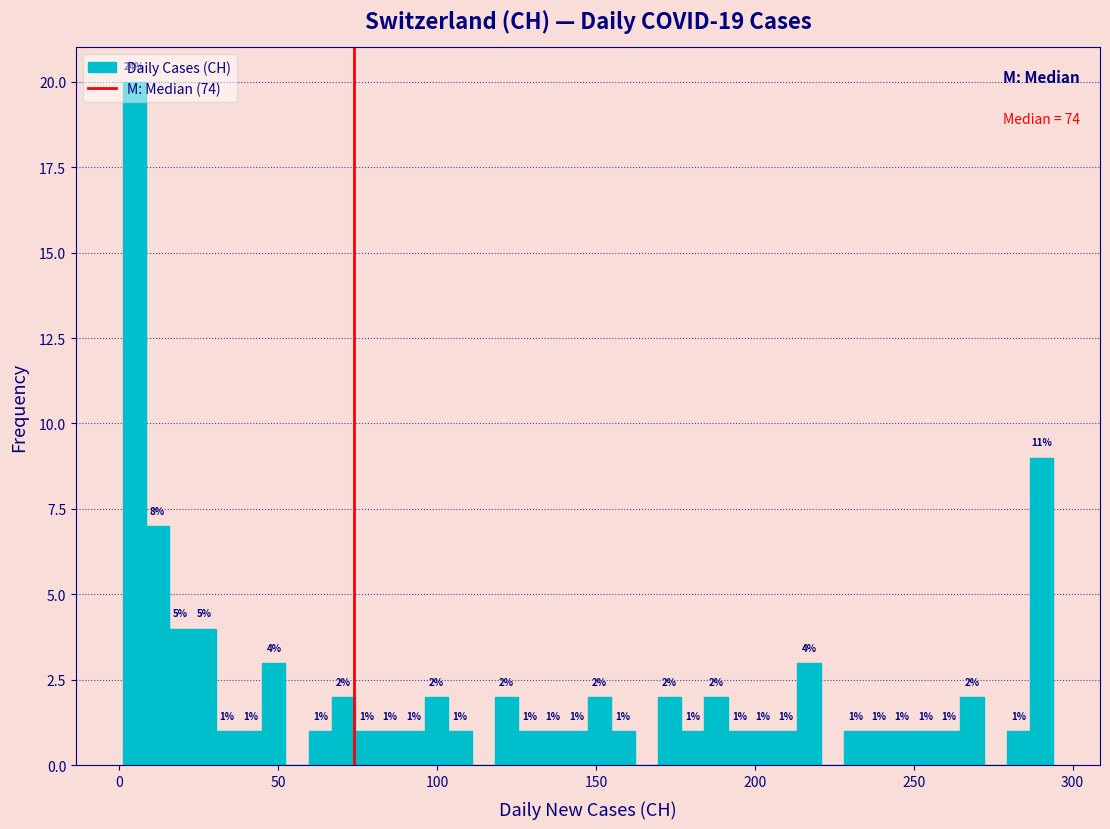

Read against the x-axis, roughly where is the centre of the tallest bar?

5